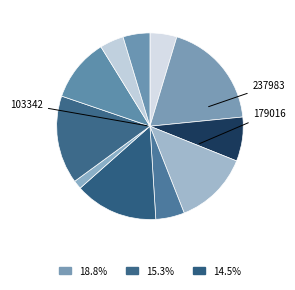

How many segments does this pie chart have?

11